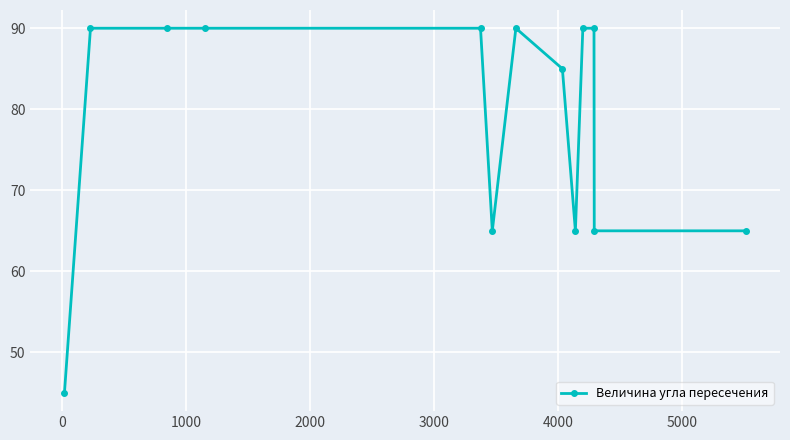

What is the value of the 10th point from the left?

90